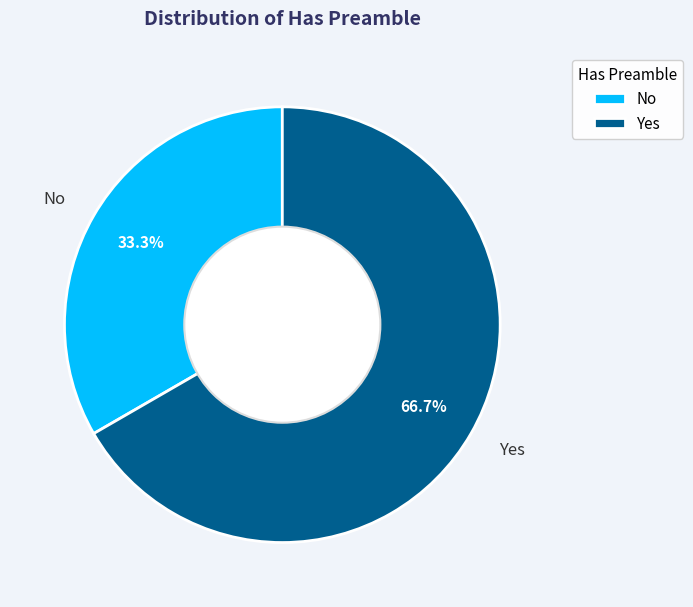

How many slices are in this pie chart?

2